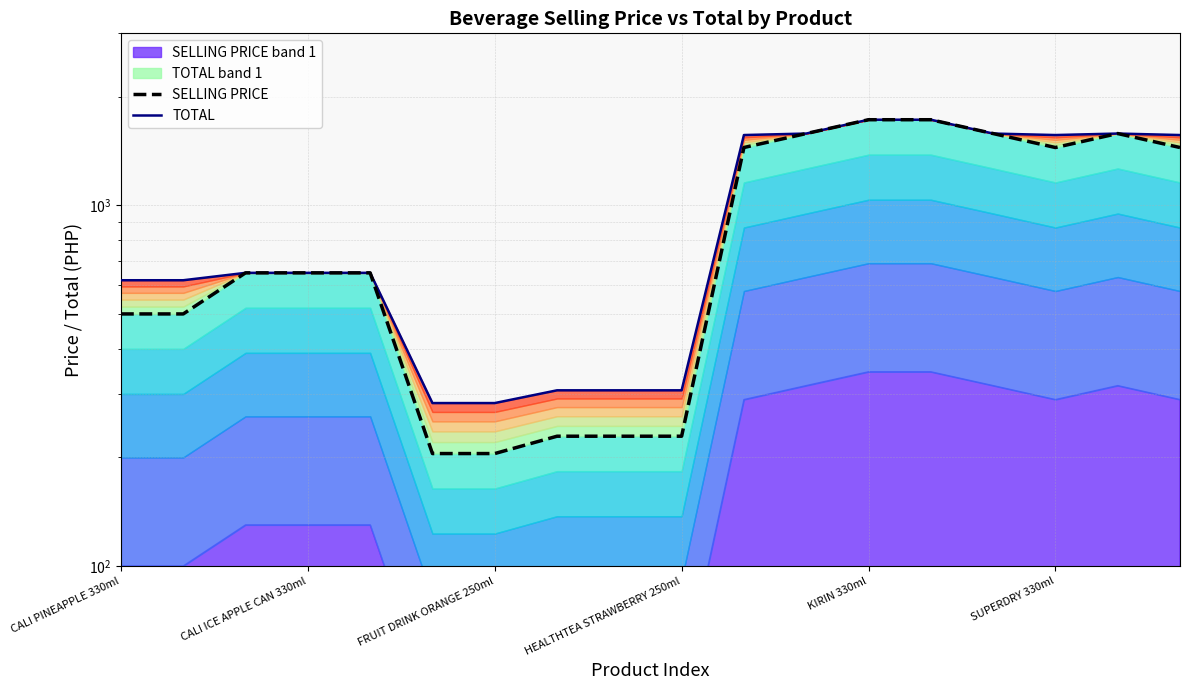

How many data points in SELLING PRICE are above 650?

8